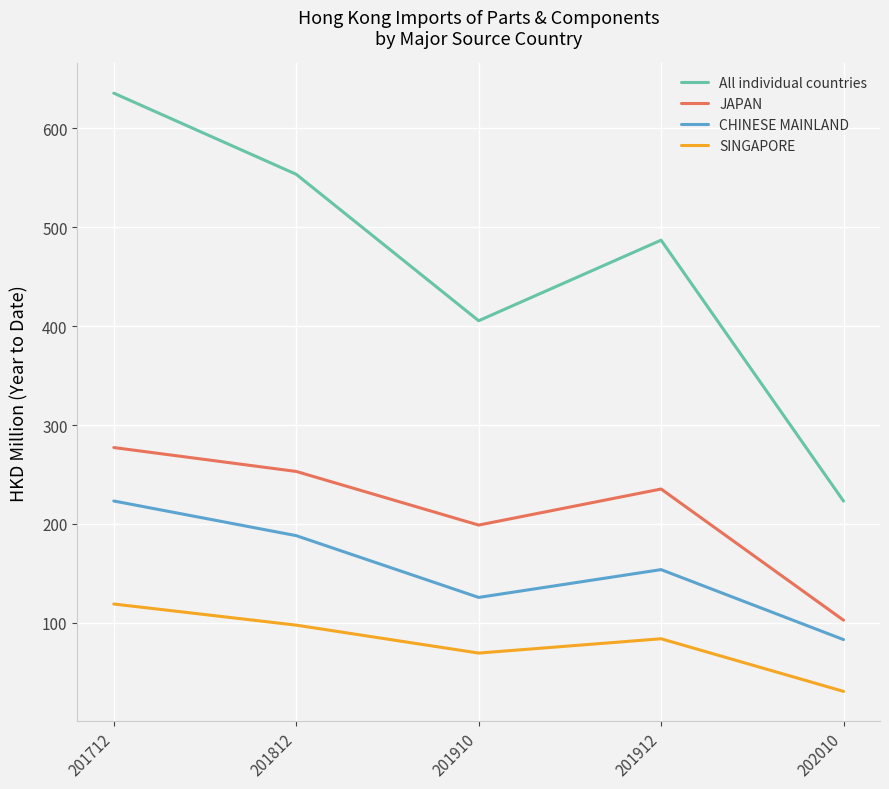

In All individual countries, how many points are lower than both neighbors (excluding endpoints)?

1